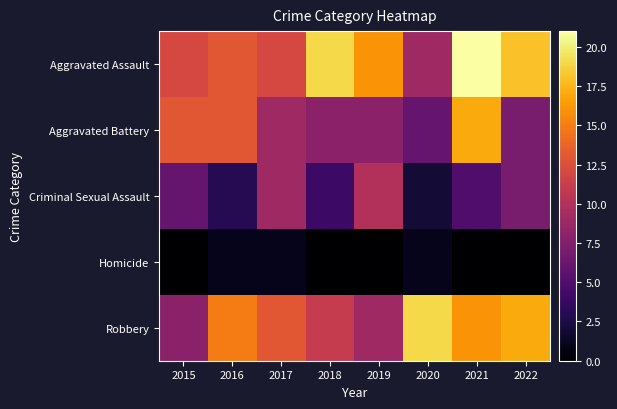

Which label corresponds to the largest value in the chart?

2021